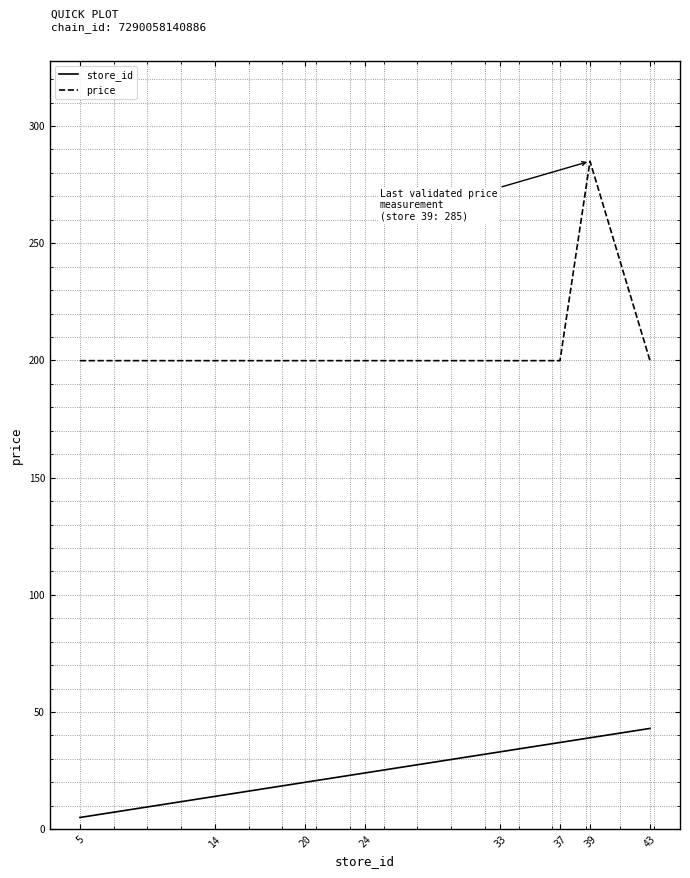

True or false: store_id has more than 2 points higher than both neighbors.

False